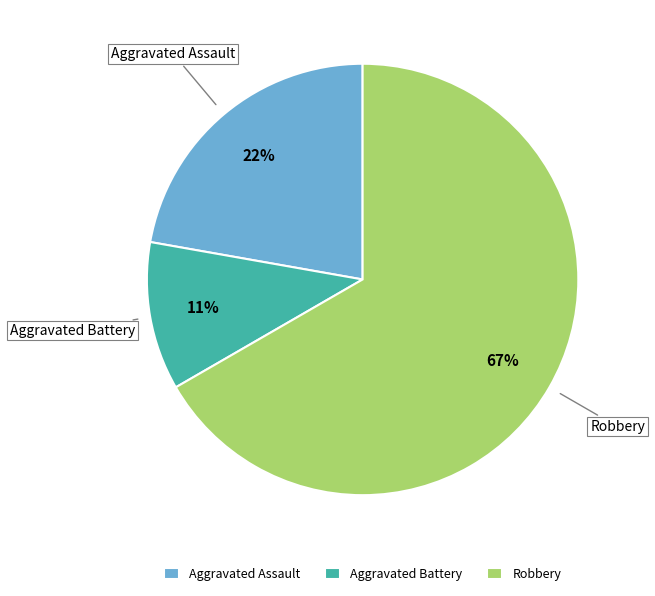

How many segments does this pie chart have?

3